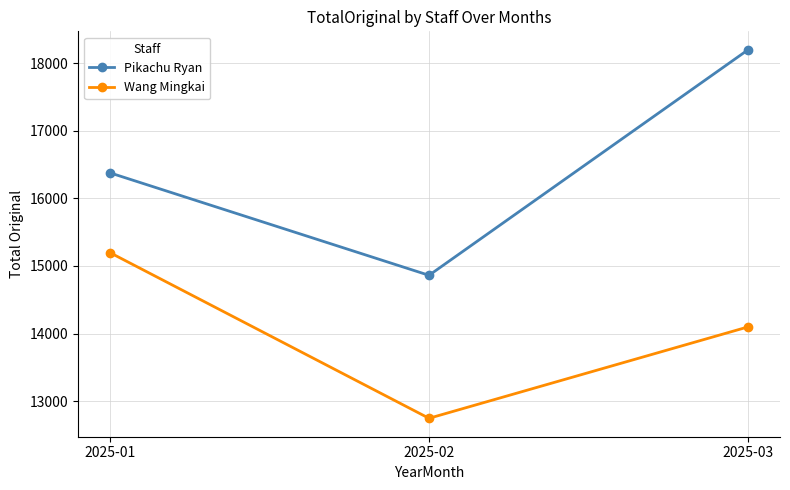

What is the sum of the Pikachu Ryan values at 2025-03 and 2025-01?

34583